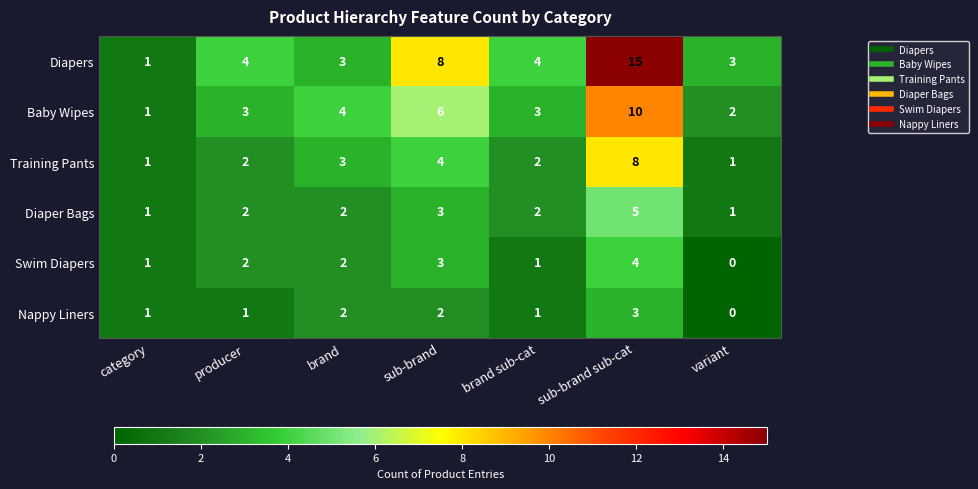

What is the difference between the maximum and minimum values in the Diapers series?

14